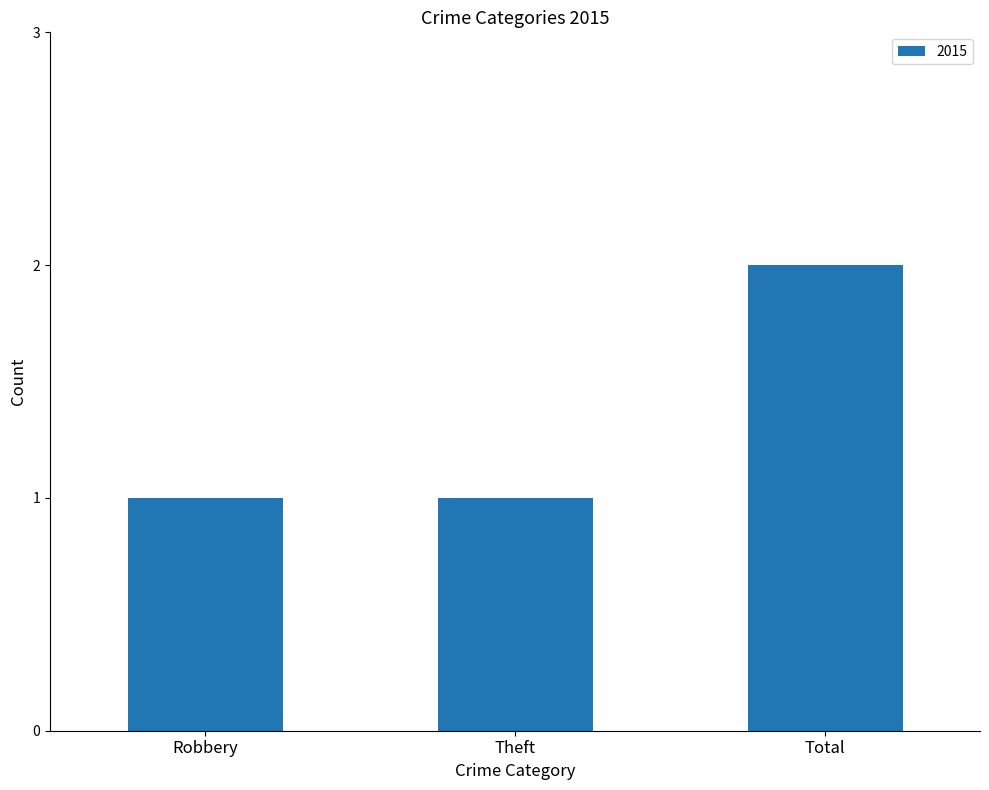

How many distinct data groups are displayed?

1